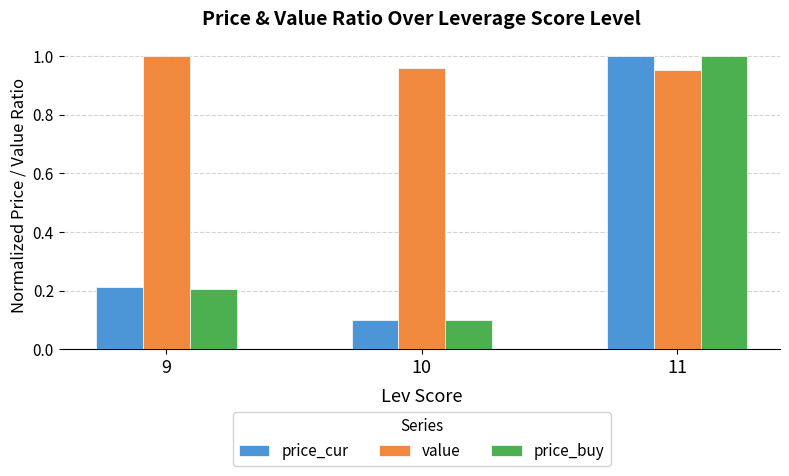

Read the price_cur value at 10.

0.1